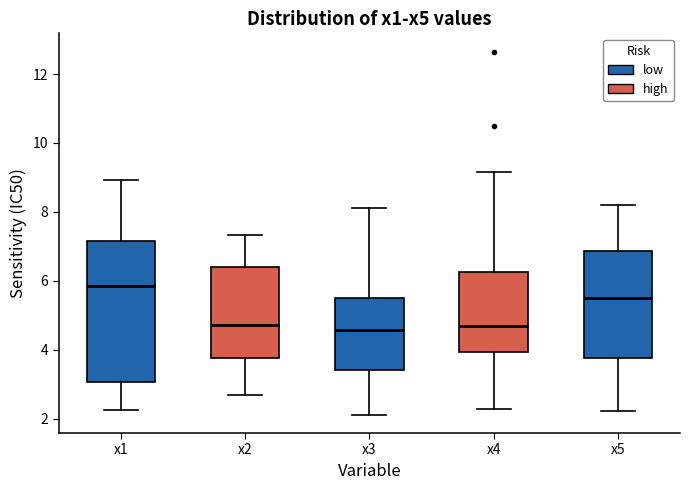

Which box is the tallest, from its lower edge to its upper edge?

x1